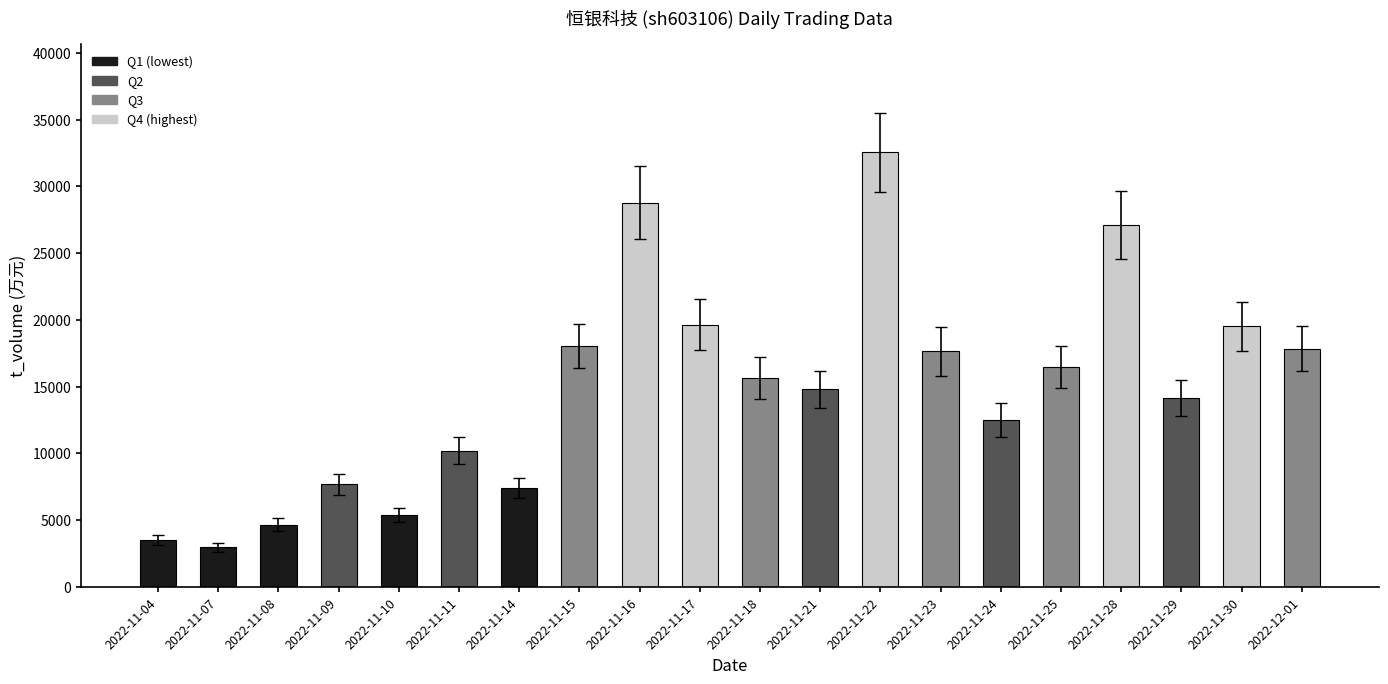

Read the value at 2022-12-01.

17830